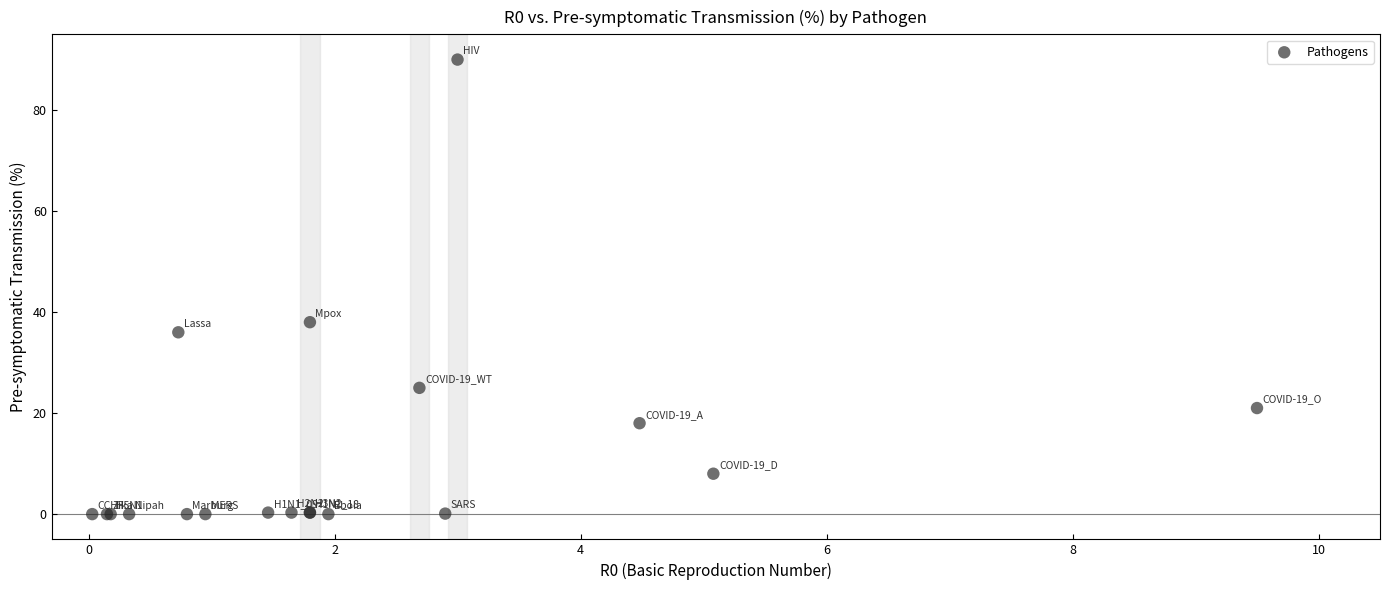

What Y value in the scatter plot is closest to 45?

38.0